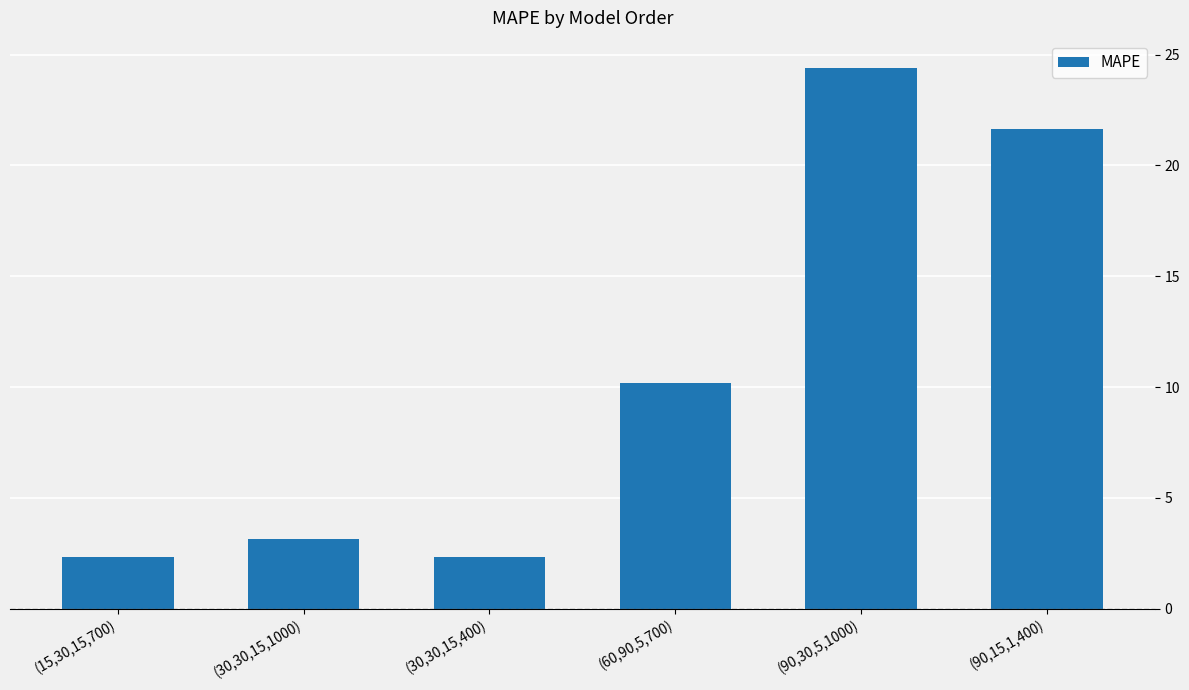

What is the label of the 3rd bar from the left?

(30,30,15,400)